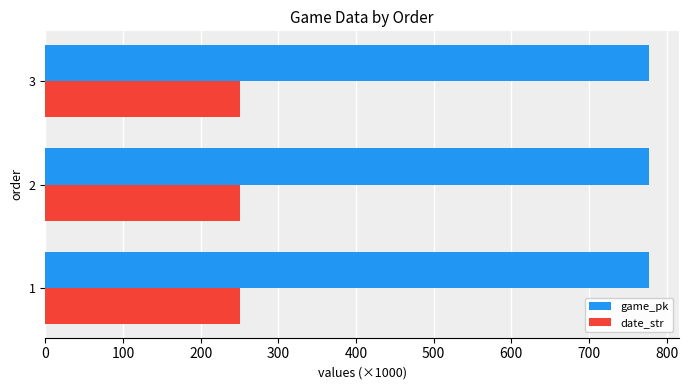

The value of game_pk at 3 is 383.5. True or false?

False